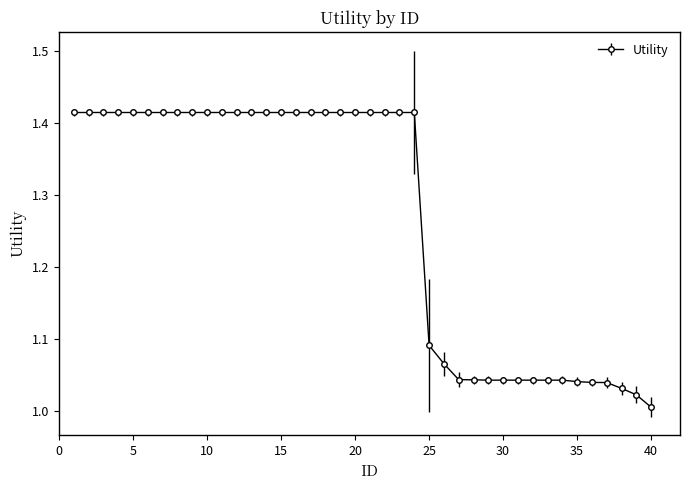

What is the sum of all values?

50.6